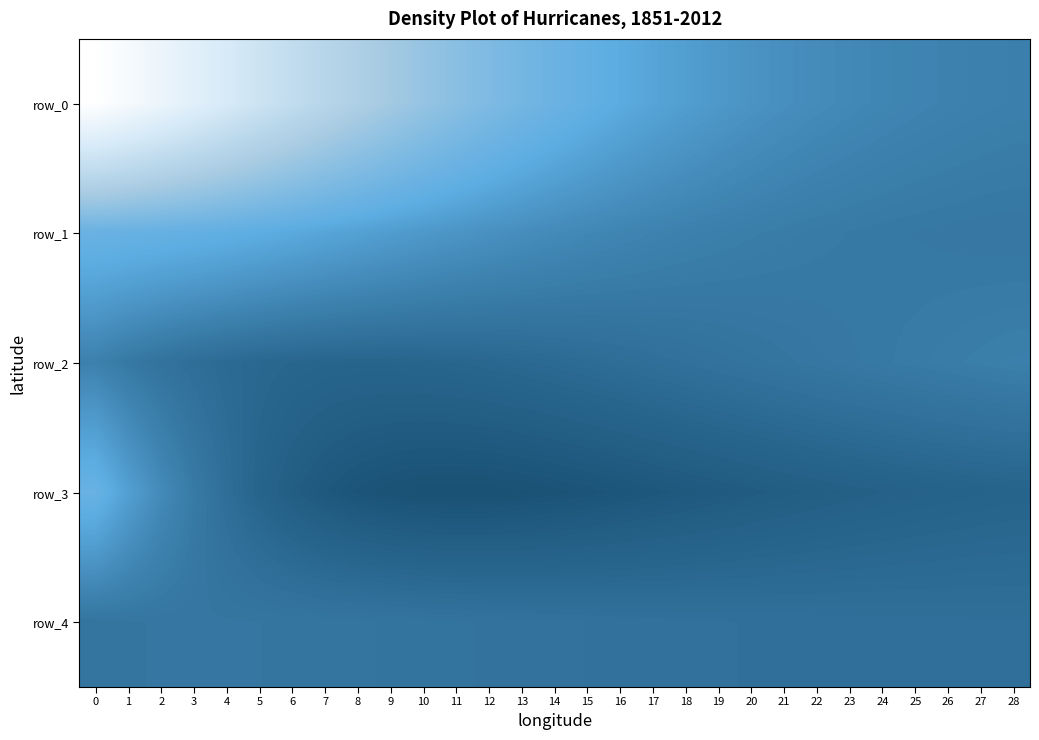

Rank the series at 2 from highest to lowest value.

row_2, row_4, row_3, row_1, row_0